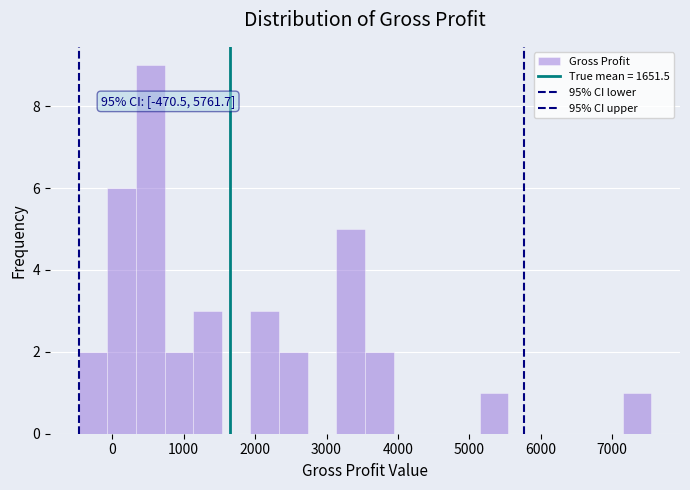

Over which range of the x-axis is the bar tallest?

300 to 700